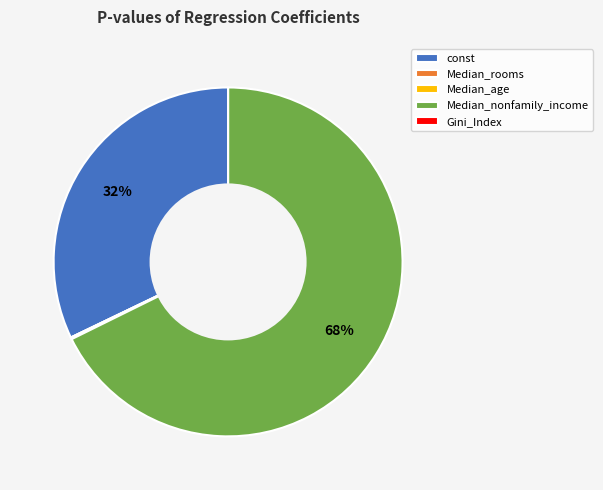

Which slice is the largest?

Median_nonfamily_income